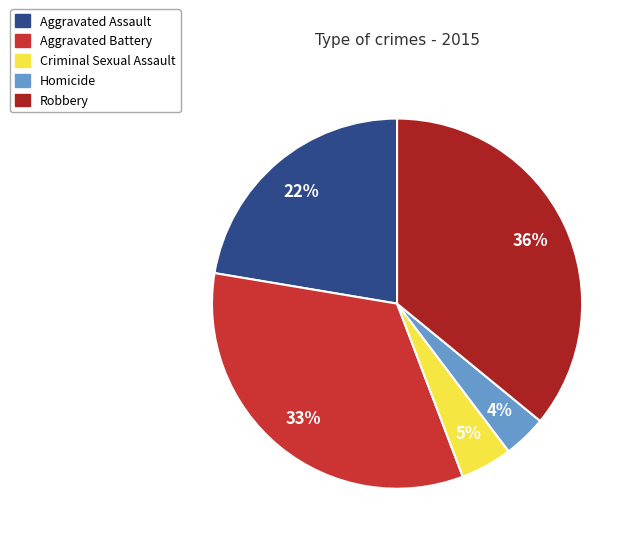

Rank the categories by value from lowest to highest.

Homicide, Criminal Sexual Assault, Aggravated Assault, Aggravated Battery, Robbery